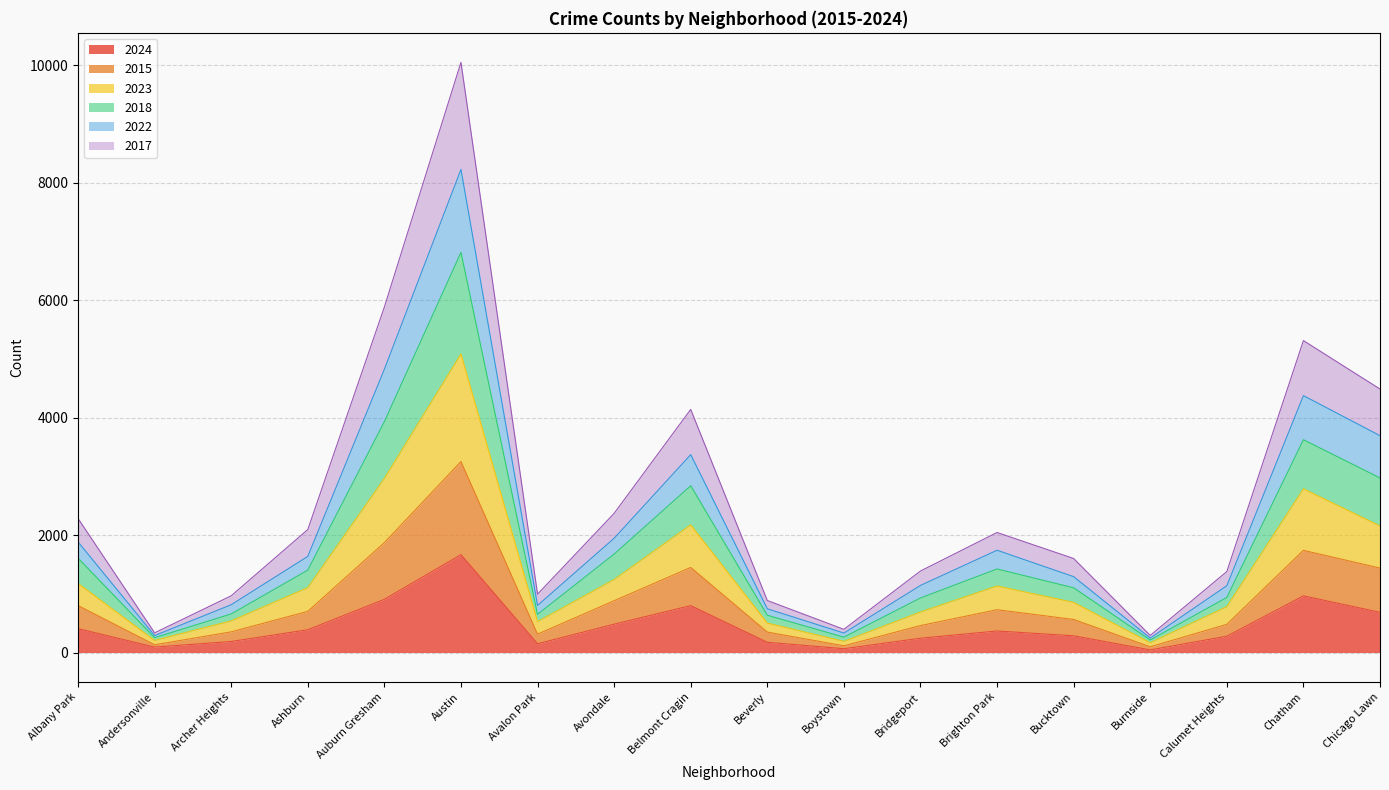

What is the total value across all series at Auburn Gresham?

5884